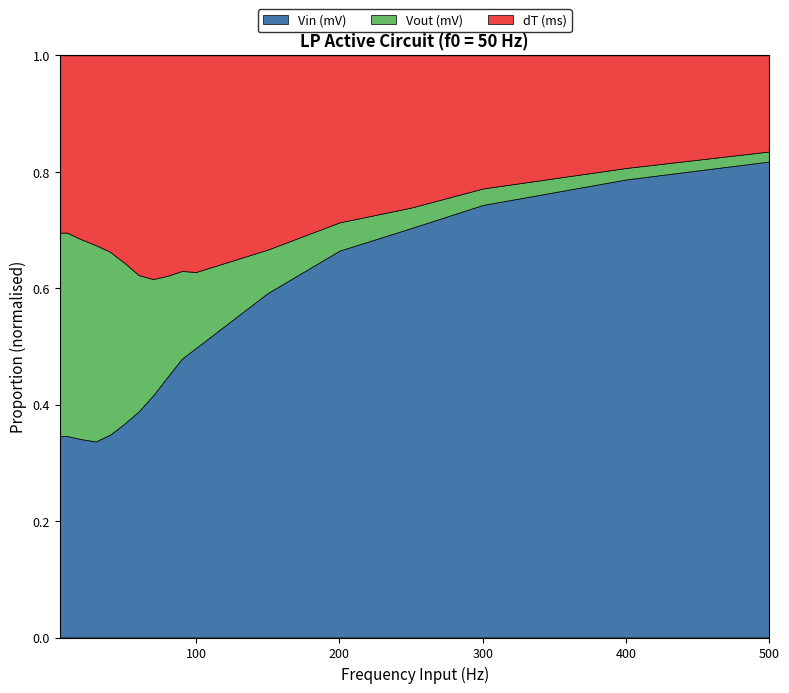

Reading left to right, transcribe all the data shown in this chart.

Vin (mV): 5=1000.0	10=1000.0	20=1000.0	30=1000.0	40=1000.0	45=1000.0	50=1000.0	60=1000.0	70=1000.0	80=1000.0	90=1000.0	100=1000.0	150=1000.0	200=1000.0	250=1000.0	300=1000.0	400=1000.0	500=1000.0
Vout (mV): 5=1009.0	10=1009.0	20=1007.0	30=1001.0	40=901.0	45=825.0	50=752.0	60=602.0	70=480.0	80=388.0	90=315.0	100=262.0	150=126.0	200=73.0	250=50.0	300=38.0	400=25.0	500=21.0
dT (ms): 5=4.4	10=4.4	20=4.6	30=4.8	40=4.8	45=4.8	50=4.8	60=4.9	70=4.6	80=4.2	90=3.9	100=3.7	150=2.8	200=2.2	250=1.9	300=1.5	400=1.2	500=1.0